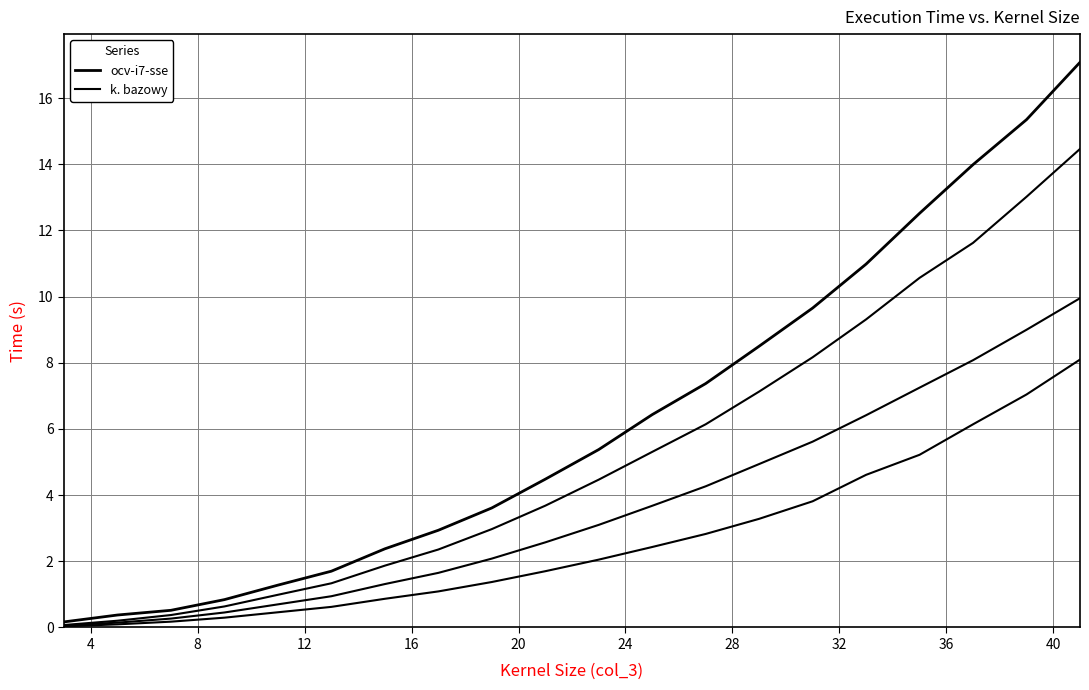

At how many categories does at least one series exceed 10?

5